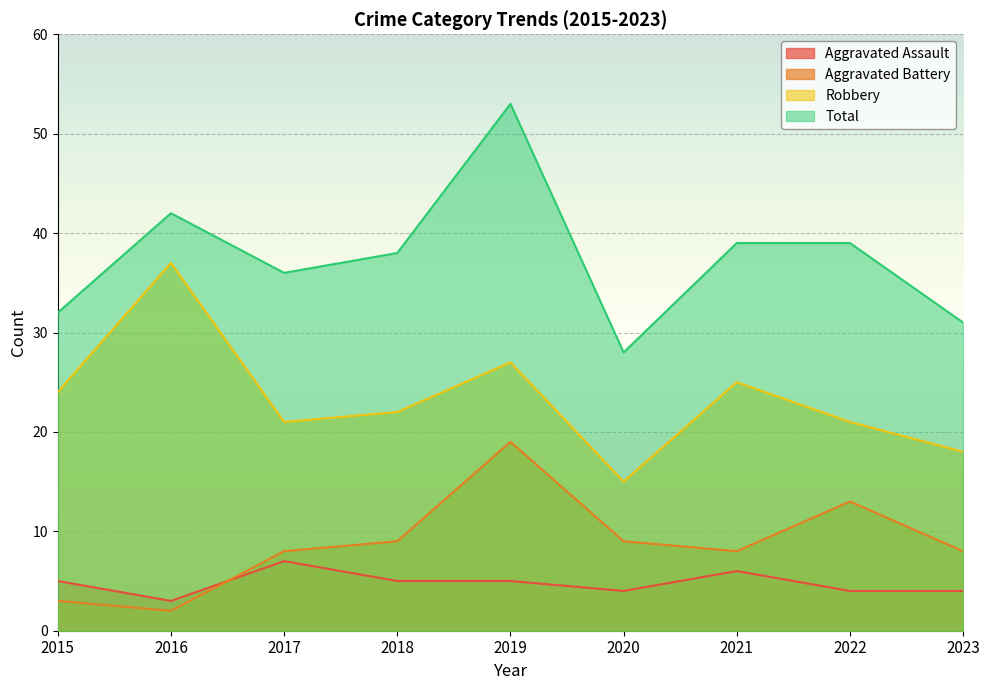

What is the difference between the highest and lowest values at 2016?

40